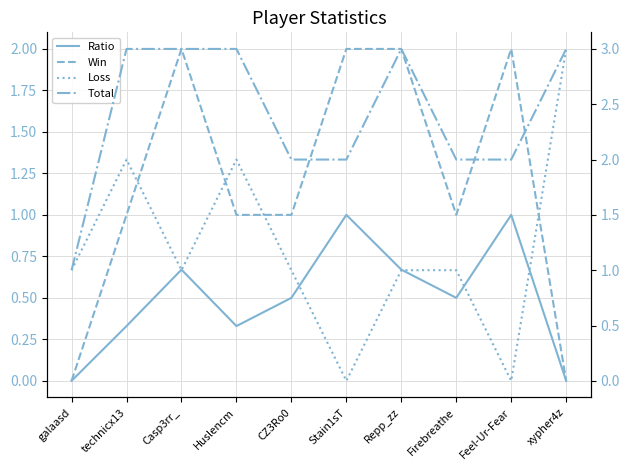

Which category has the highest value across all series?

xypher4z